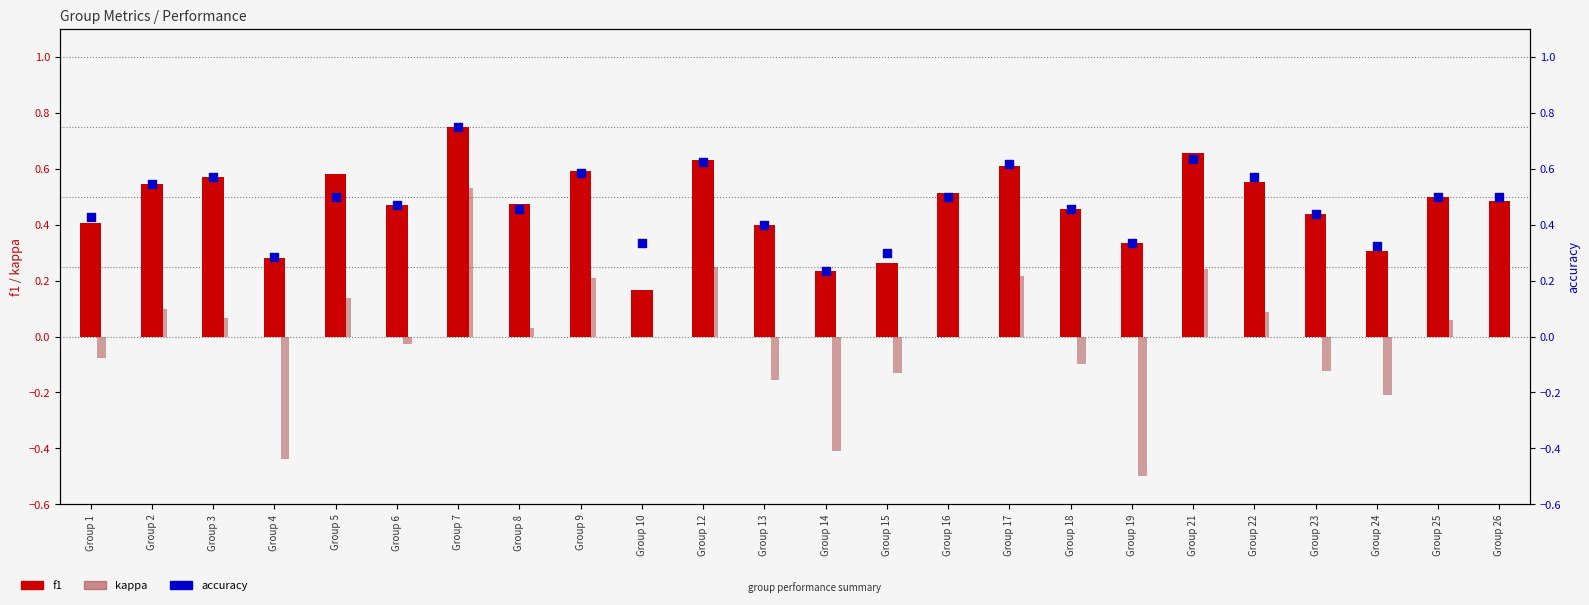

Is the value of f1 at Group 17 greater than the value of accuracy at Group 1?

Yes